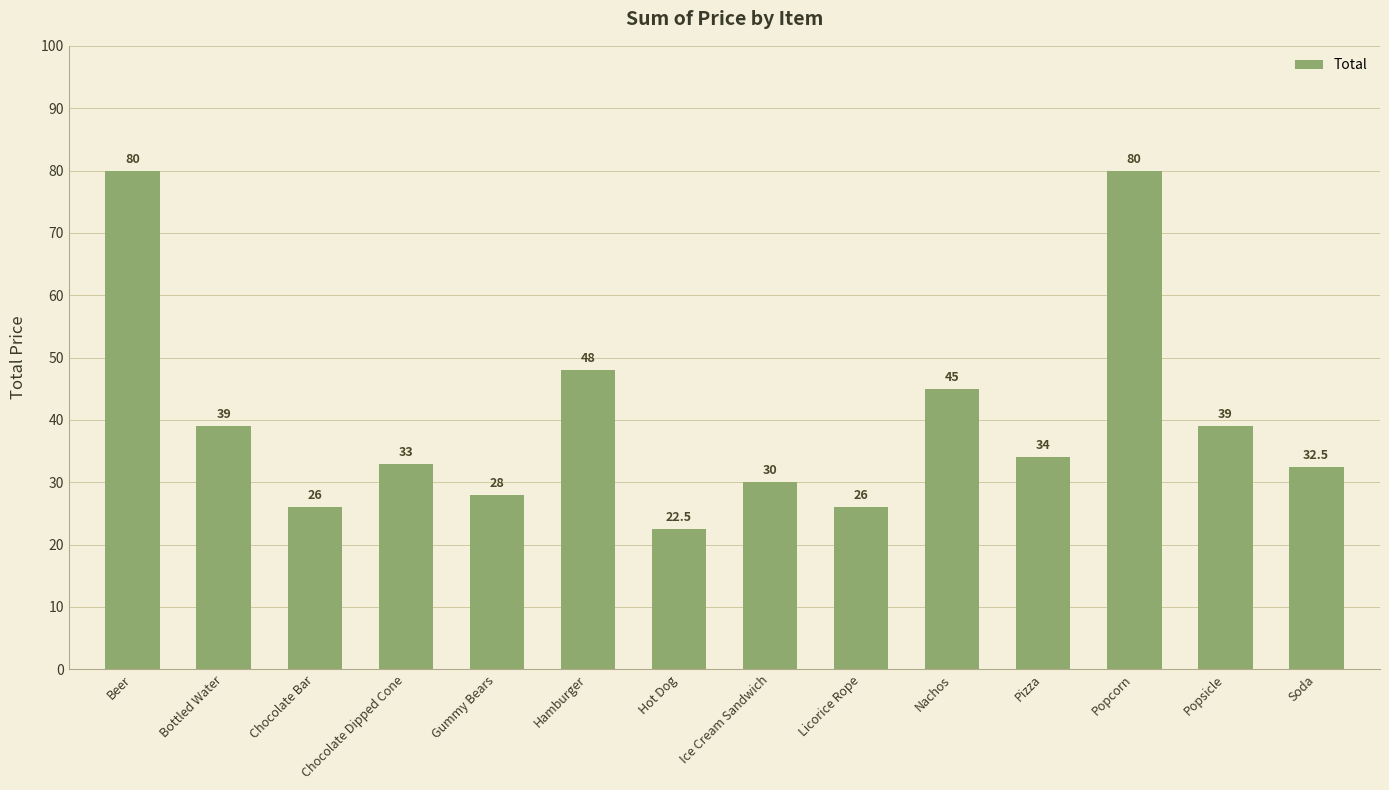

What is the change in value from Gummy Bears to Soda?

+4.5